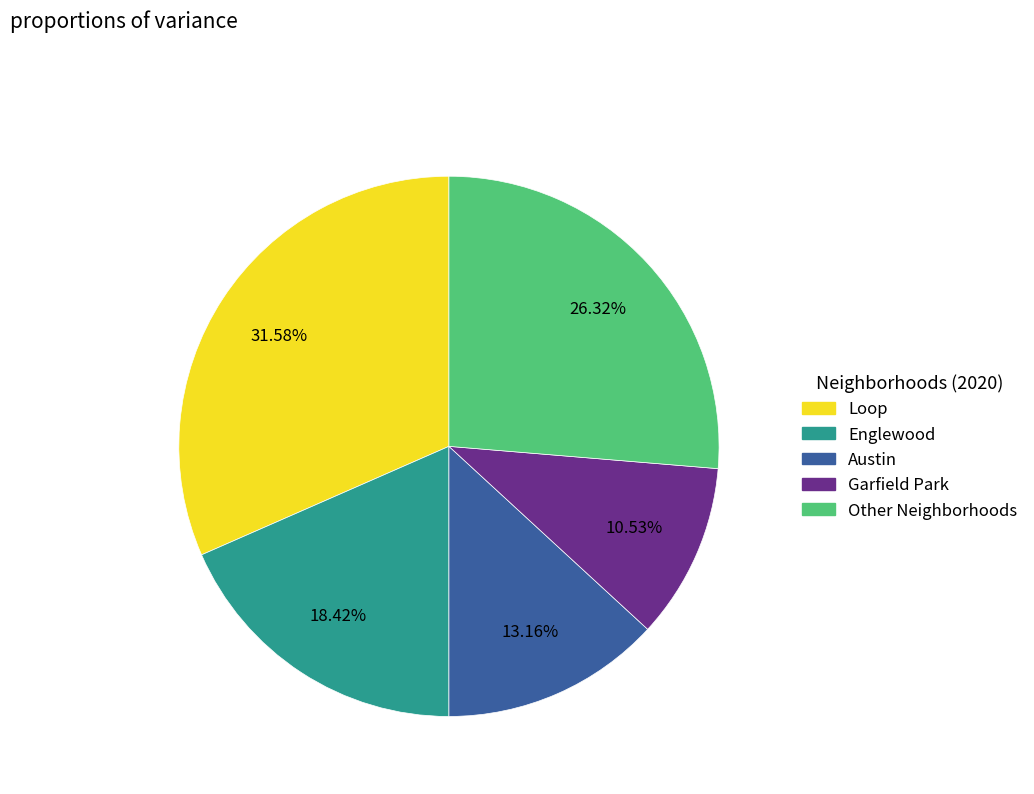

Does any single category account for the majority?

No